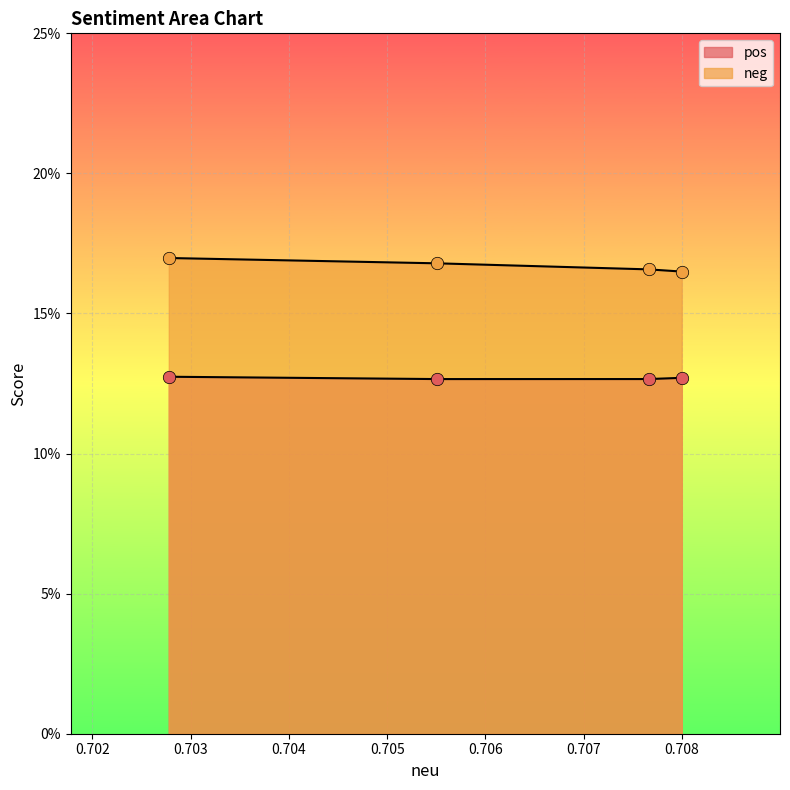

Is the value of pos at 0.7055116224244421 greater than the value of neg at 0.7027779822785489?

No